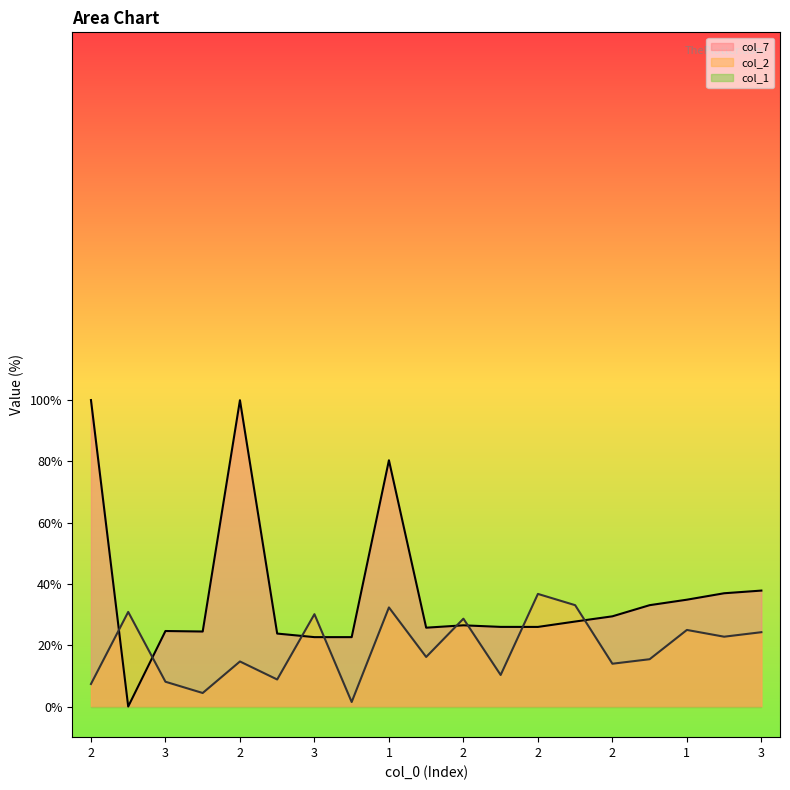

How many data points in col_2 are above 16?

10